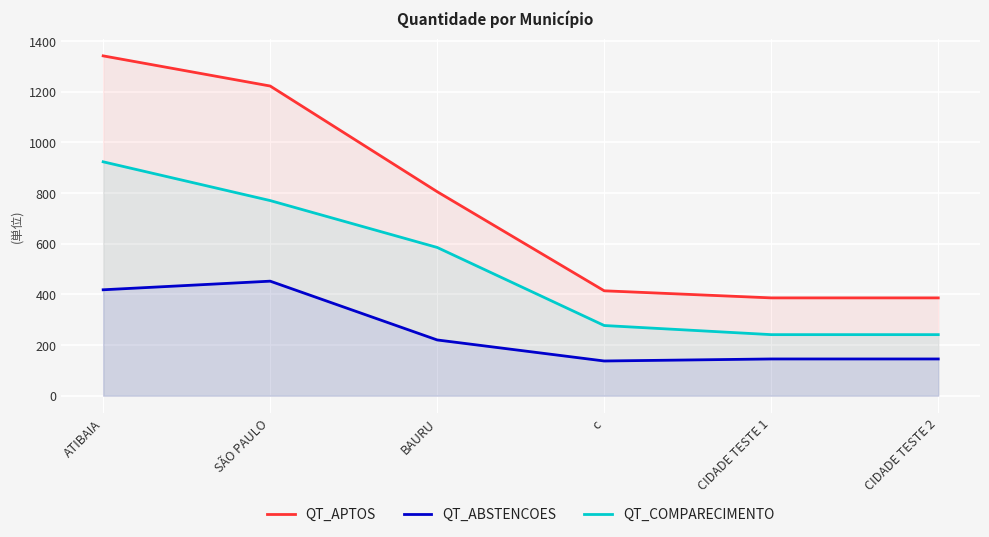

How many data points in QT_APTOS are above 805?

2